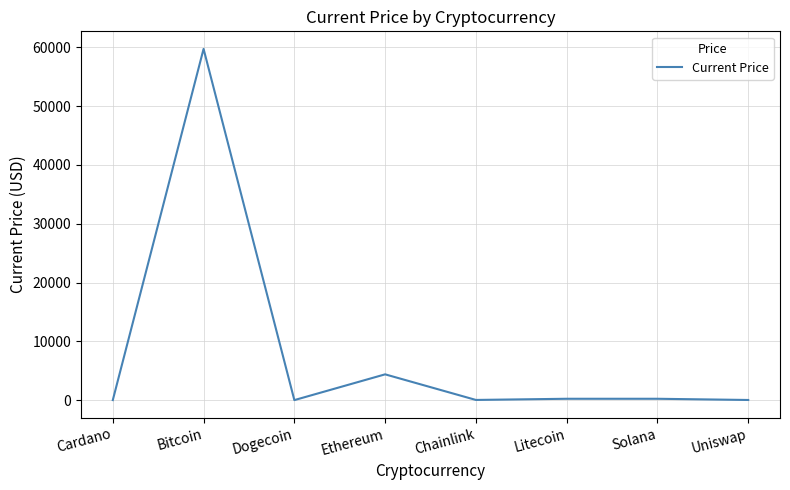

Where is the data nearest to the value 29874?

Ethereum